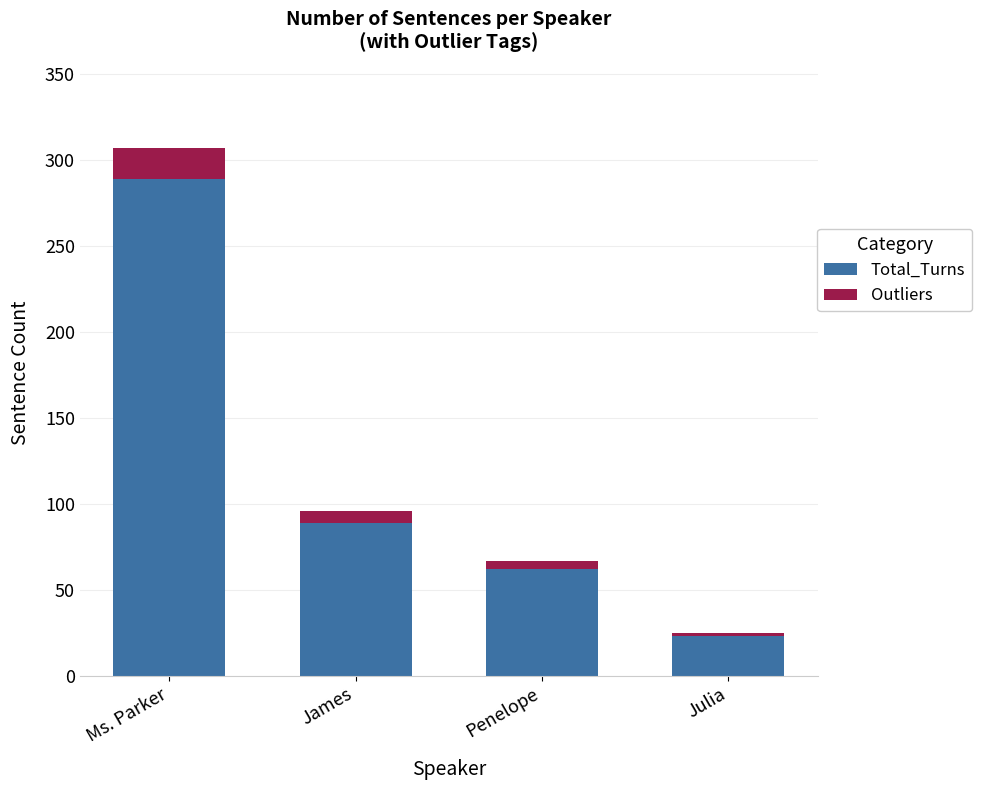

What is the total value across all series at Ms. Parker?

307